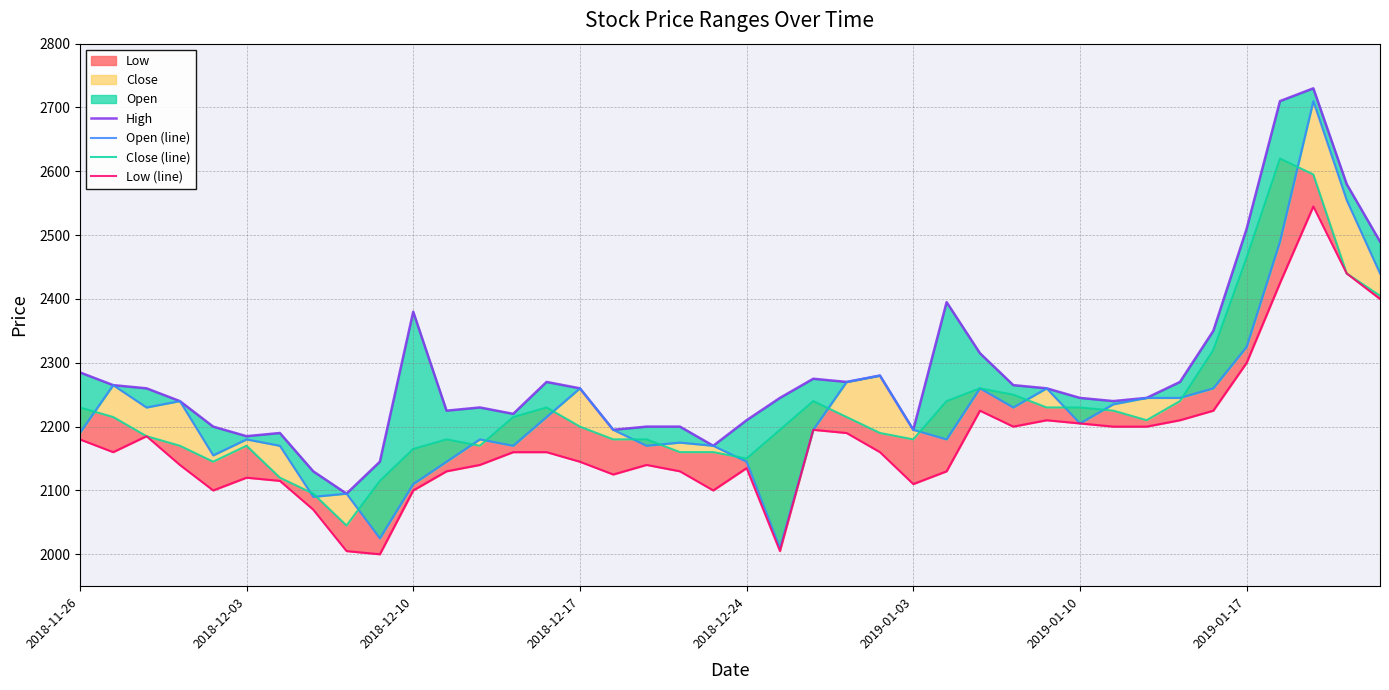

How many lines are shown in the chart?

4